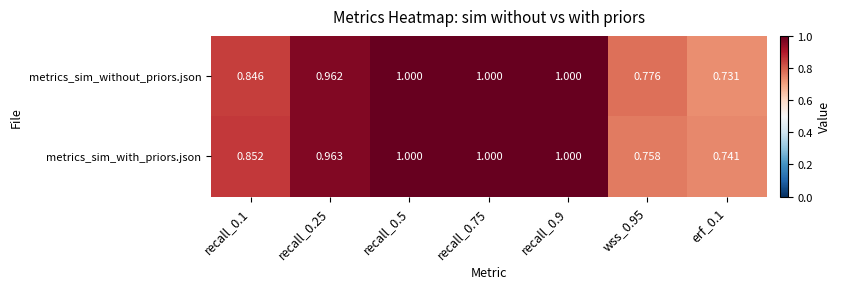

Rank the series by their average value, from lowest to highest.

metrics_sim_with_priors.json, metrics_sim_without_priors.json